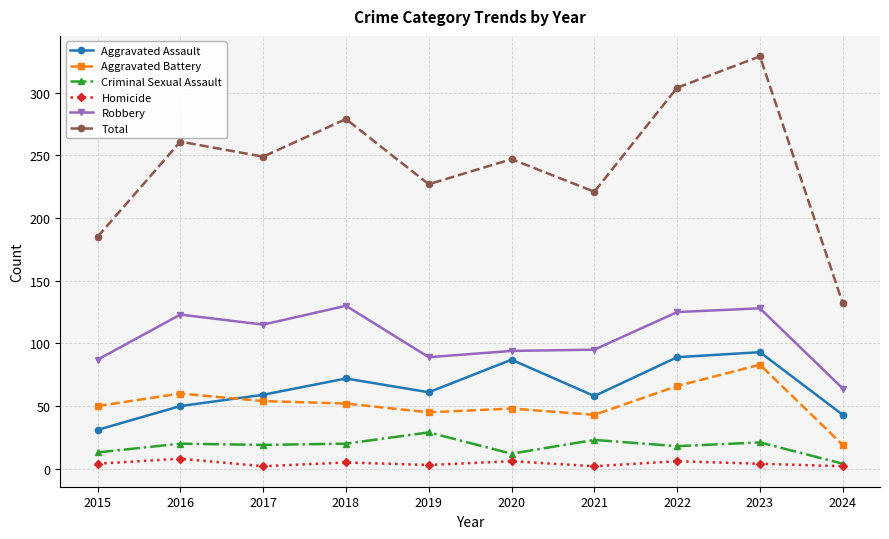

What is the value of the Total point at the 9th from the left?

329